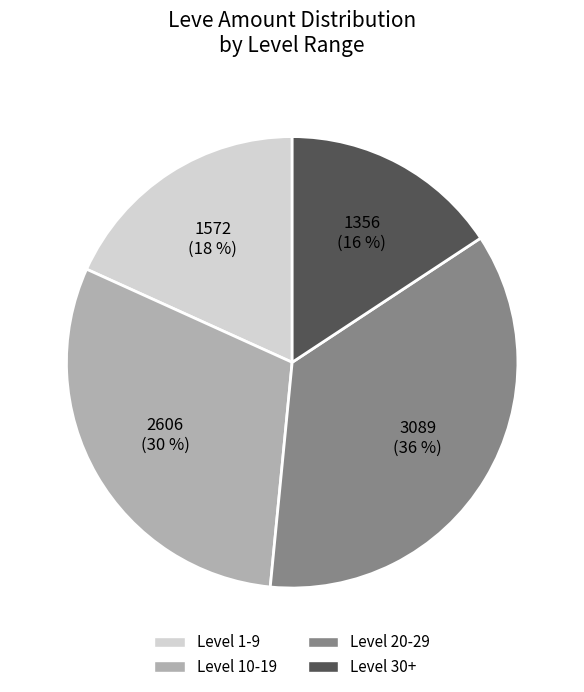

How many segments does this pie chart have?

4